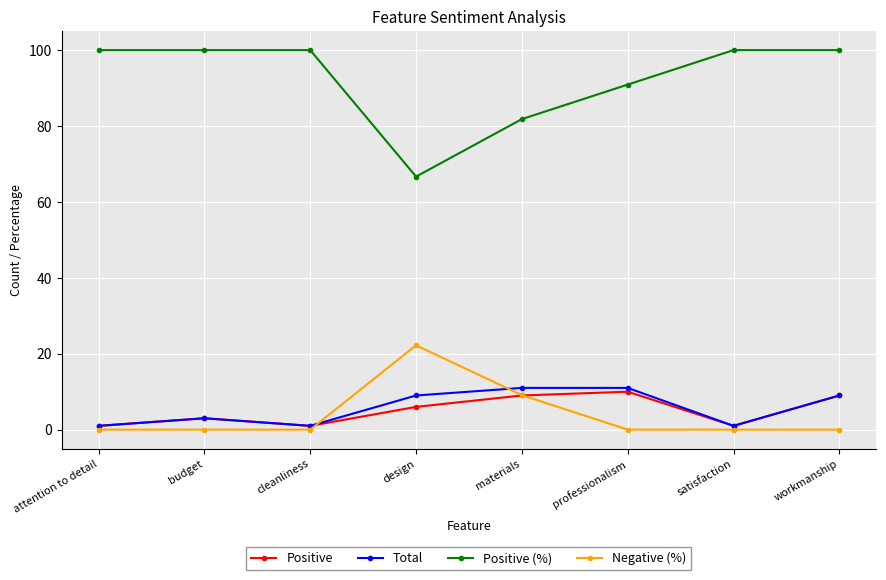

How many lines are shown in the chart?

4